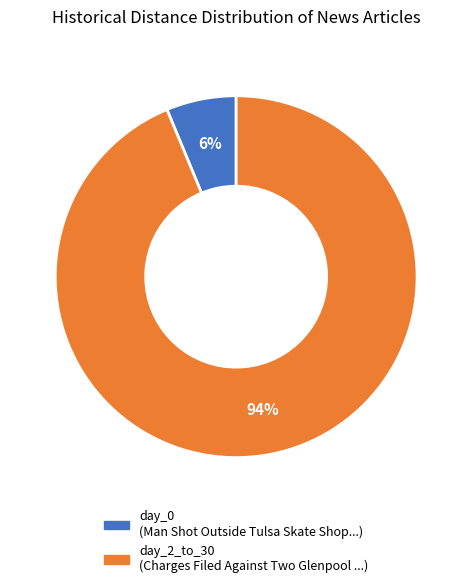

How many segments does this pie chart have?

2